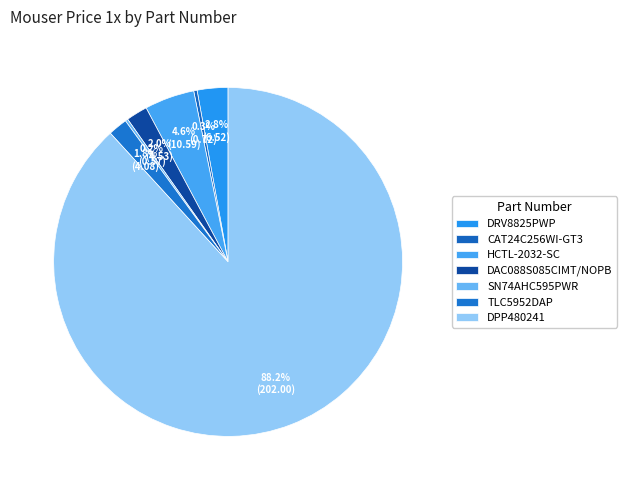

To the nearest percent, what is the difference between the HCTL-2032-SC and CAT24C256WI-GT3 slice percentages?

4%